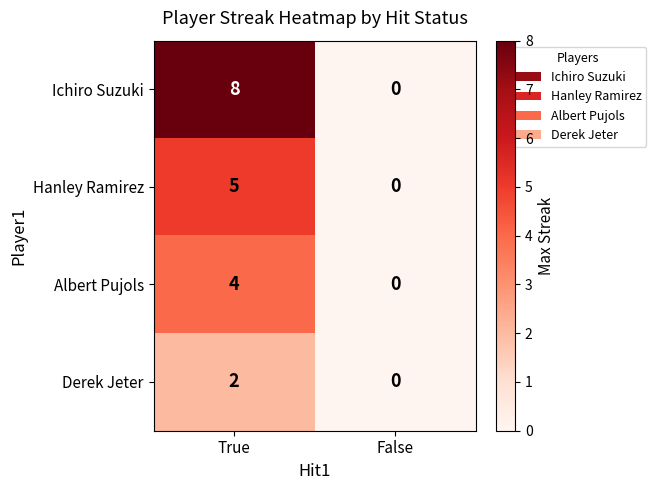

Rank the series by their maximum value, from lowest to highest.

Derek Jeter, Albert Pujols, Hanley Ramirez, Ichiro Suzuki